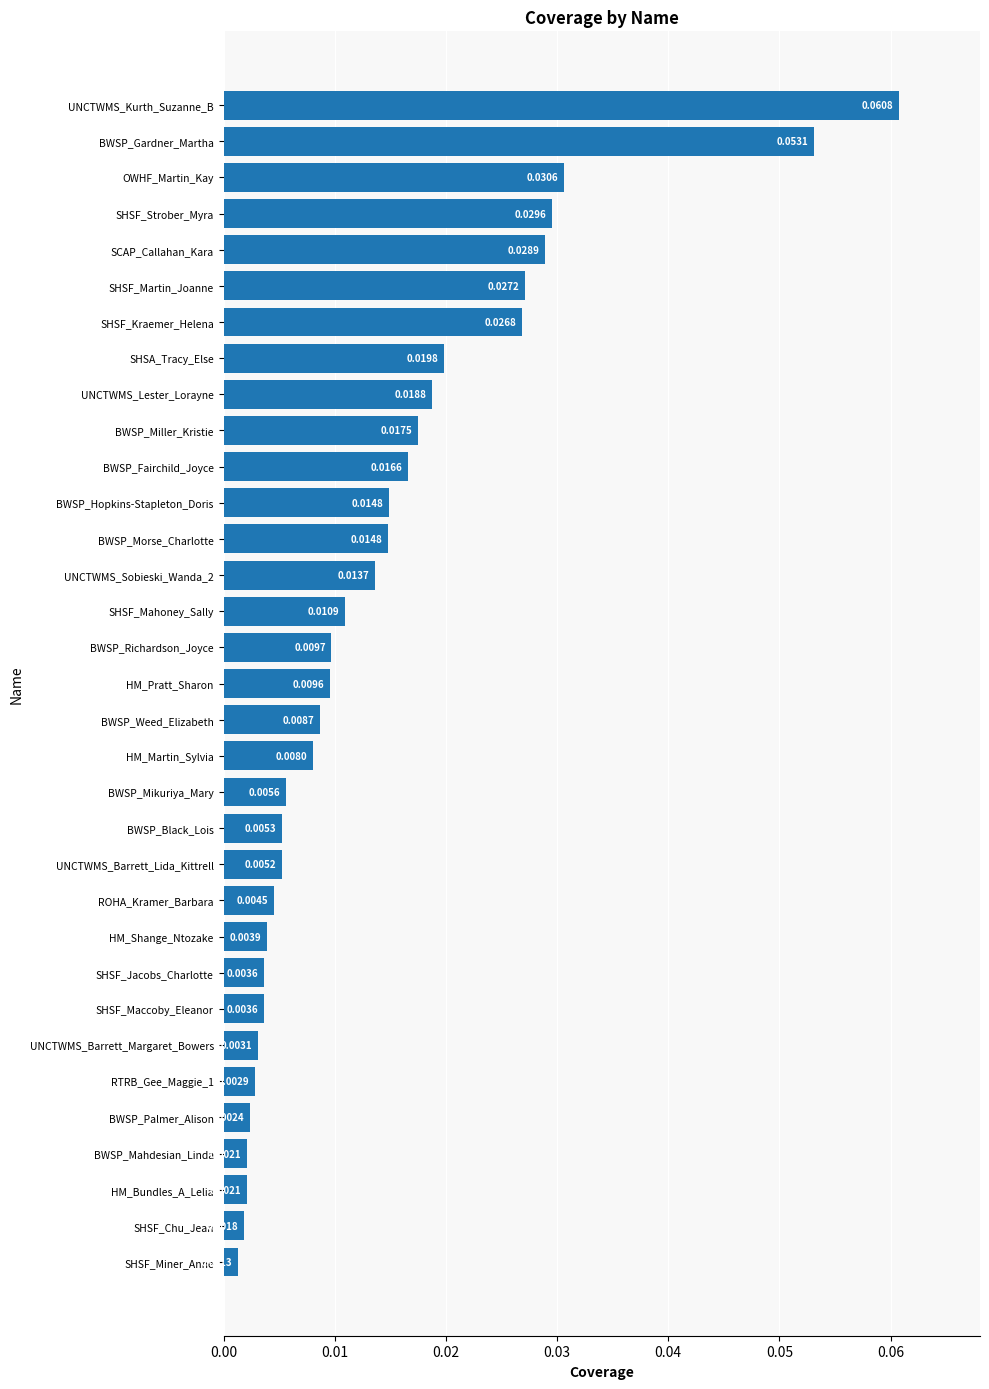

At which category does the chart reach its minimum across all series?

SHSF_Miner_Anne